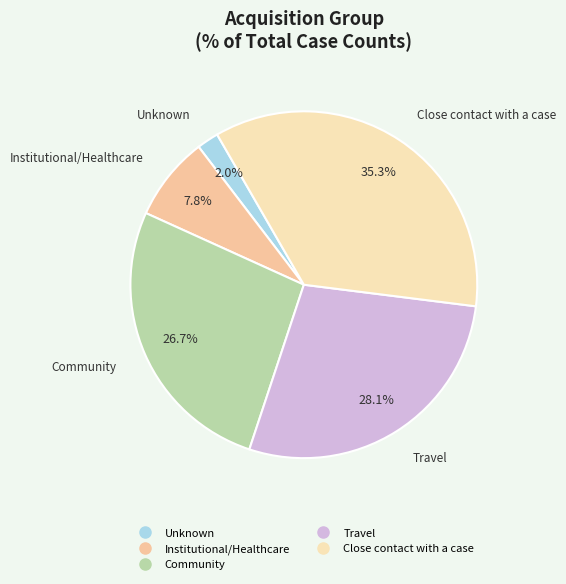

Which category has the biggest portion of the pie?

Close contact with a case